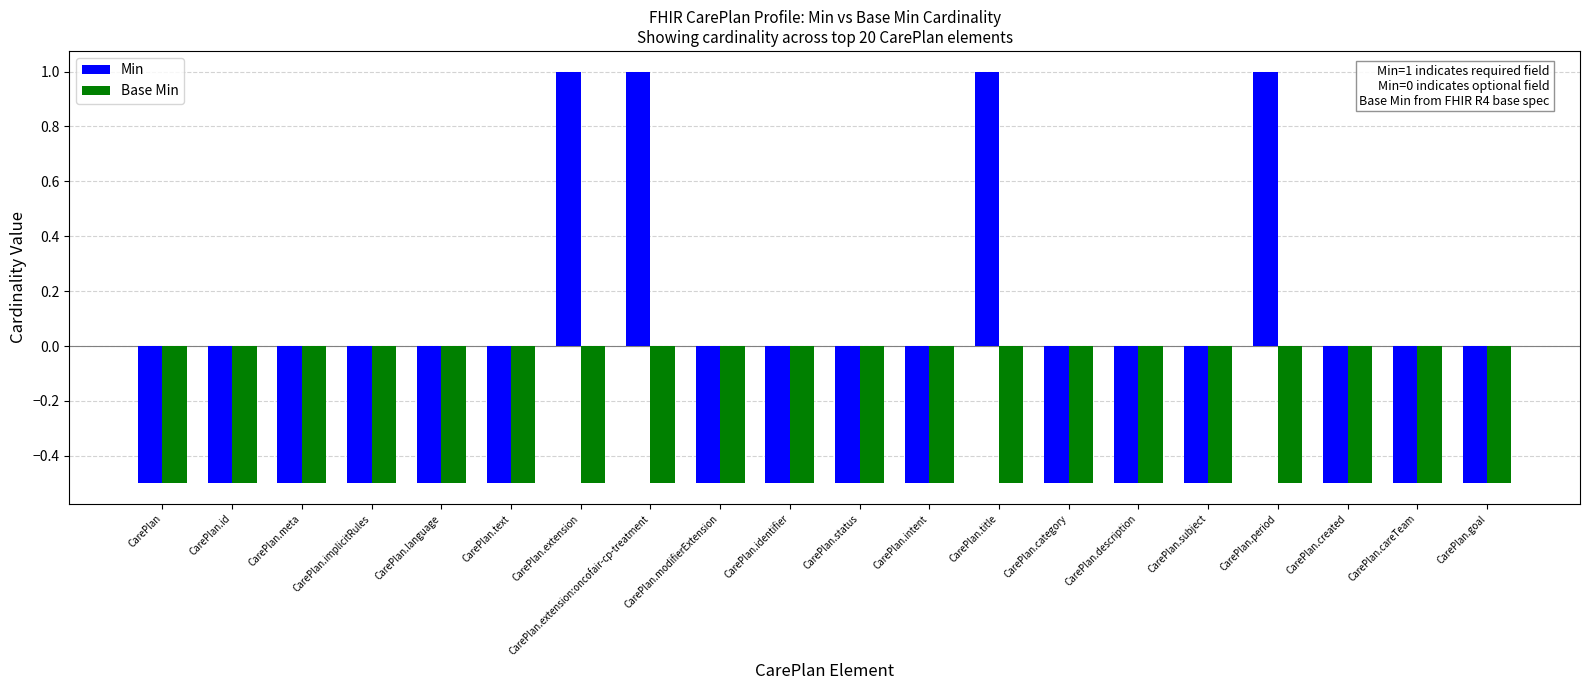

At which label does Min first exceed 0?

CarePlan.extension